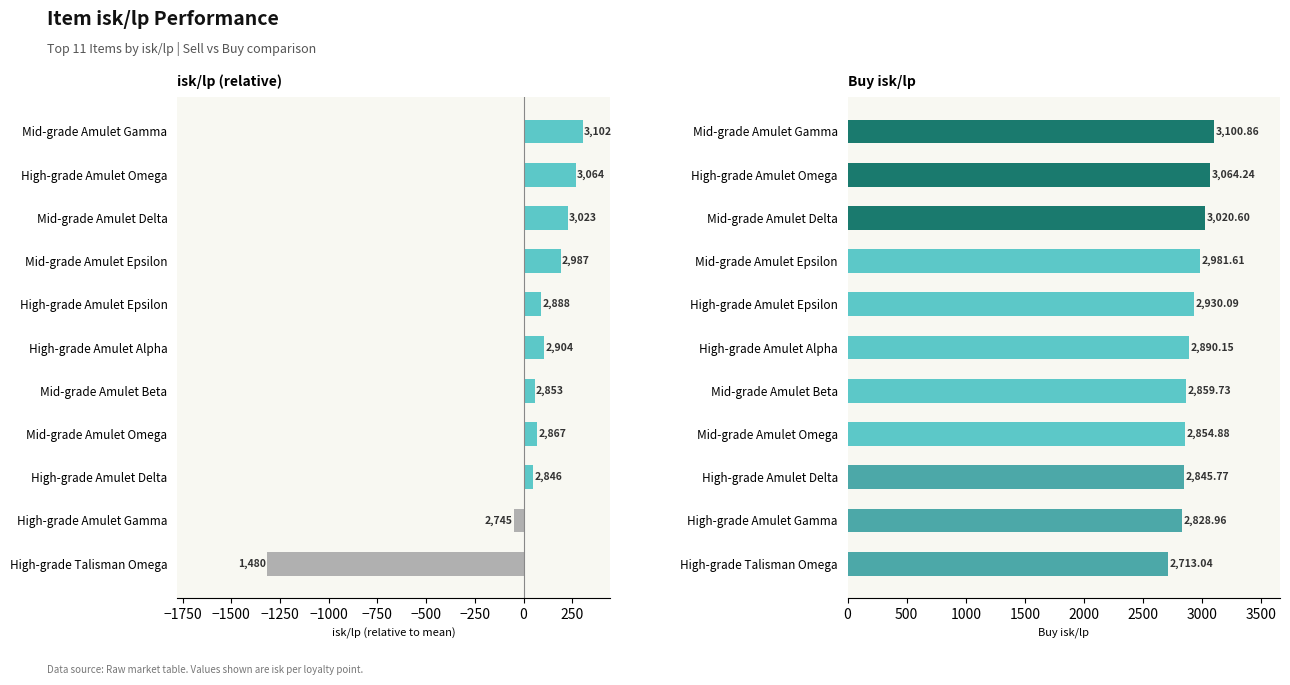

At how many categories does at least one series exceed 649?

11